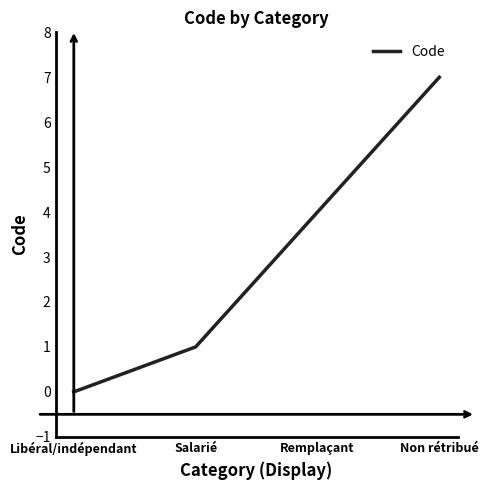

What is the average value?

3